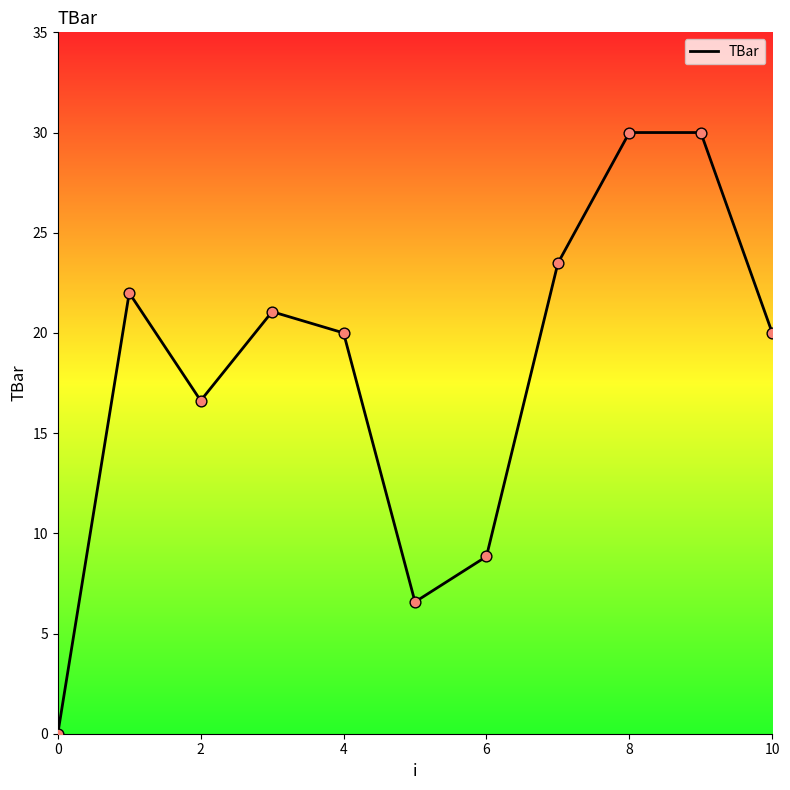

What is the greatest value displayed?

30.0